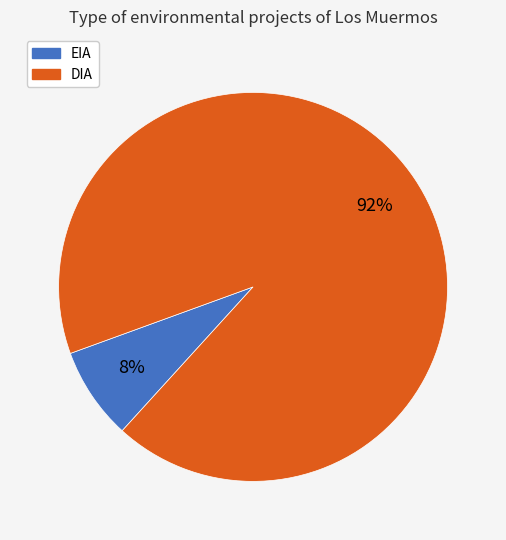

Which slice is the smallest?

EIA